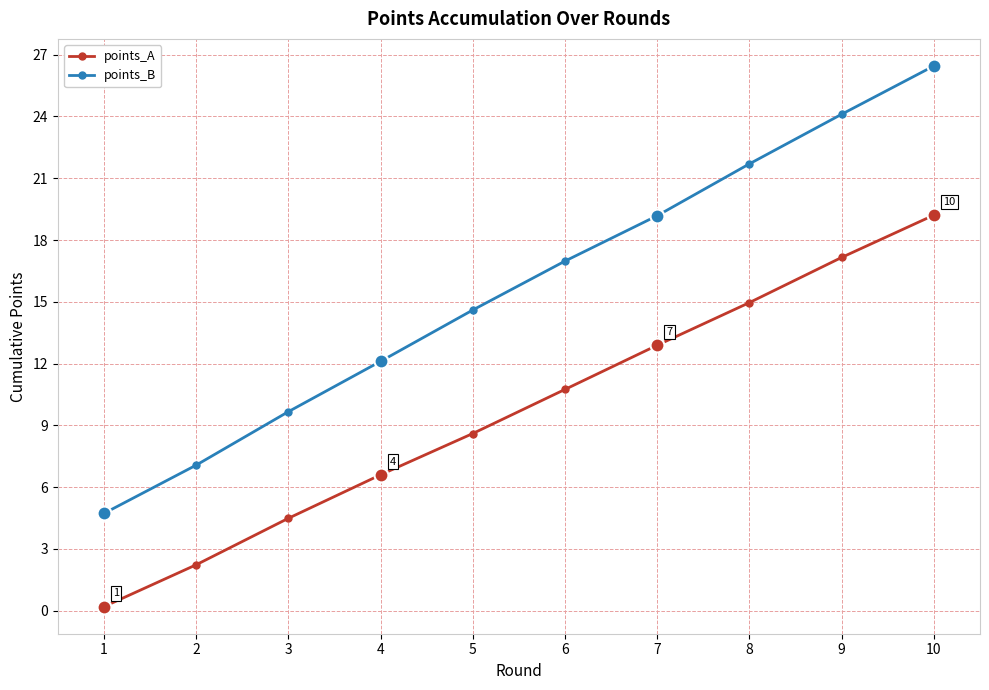

At which label does points_A first exceed 10?

6